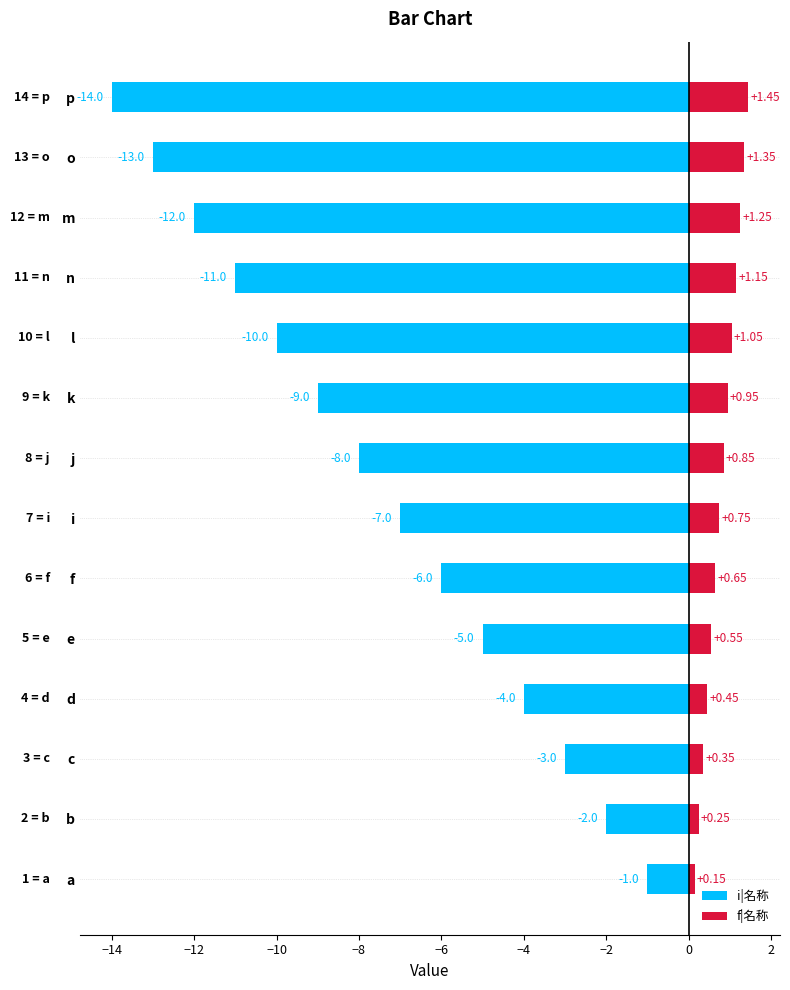

Count the number of categories in the chart.

14